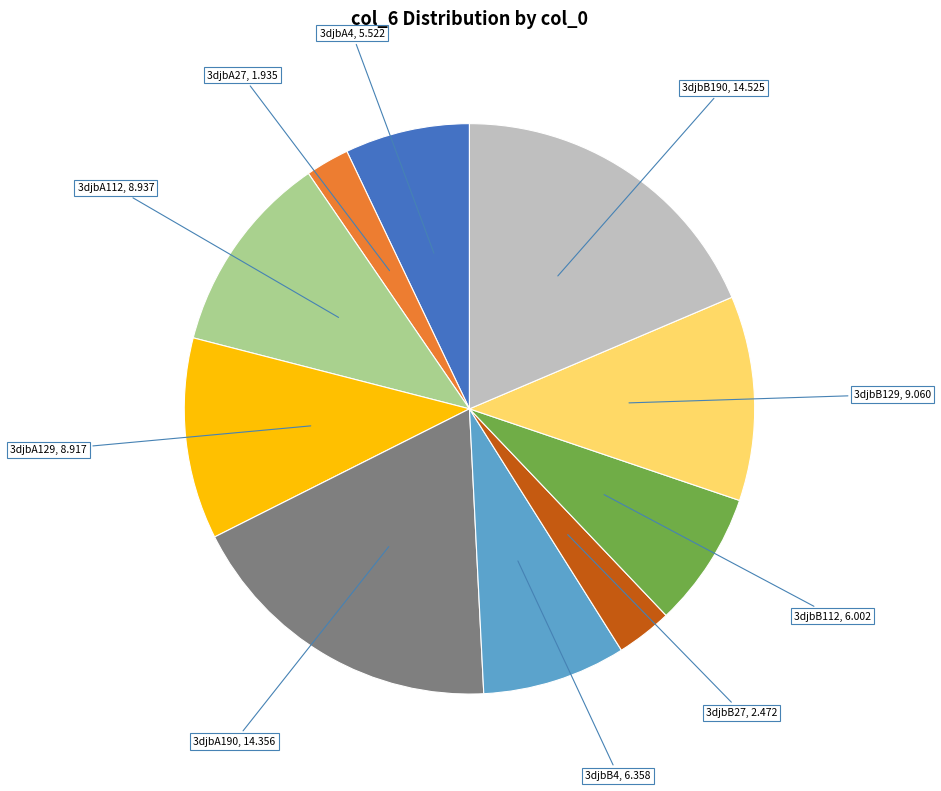

Does any single category account for the majority?

No